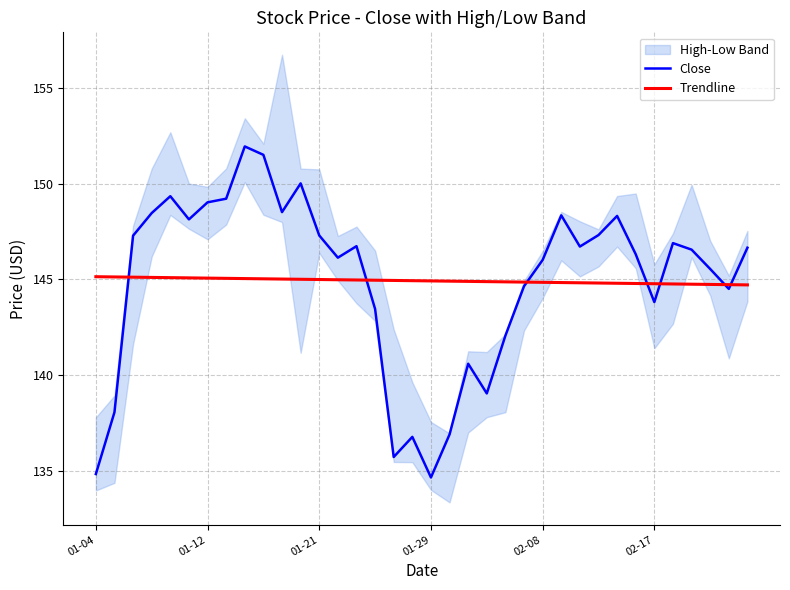

Is this an area chart (filled region under the line)?

No